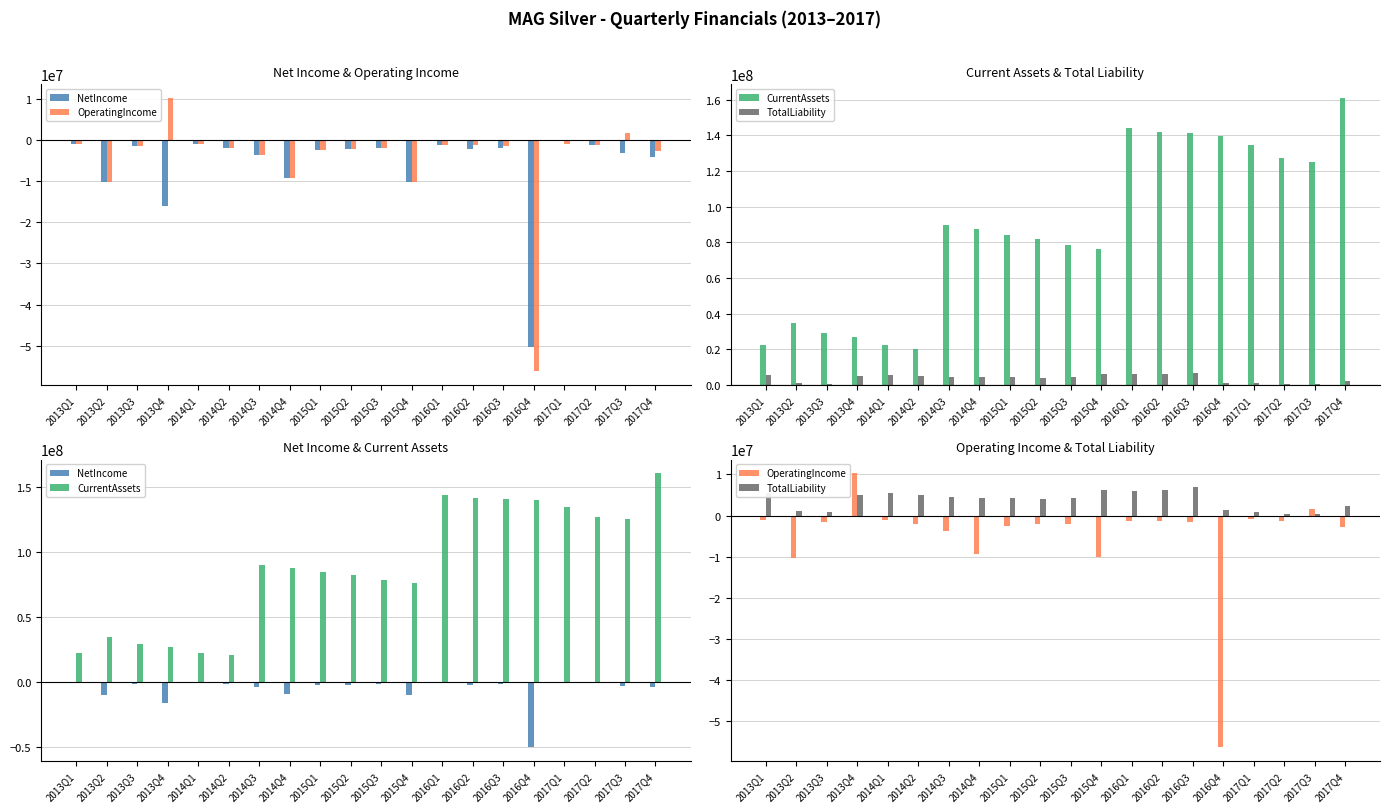

Between 2013Q1 and 2015Q4, which is larger?

2013Q1